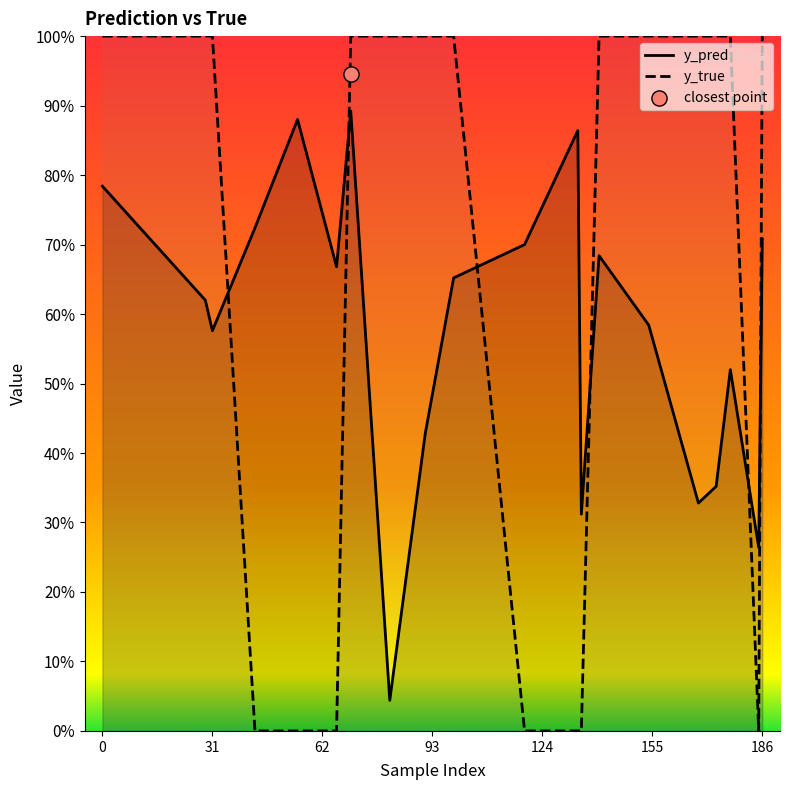

What are all the series names shown in the legend?

y_pred, y_true